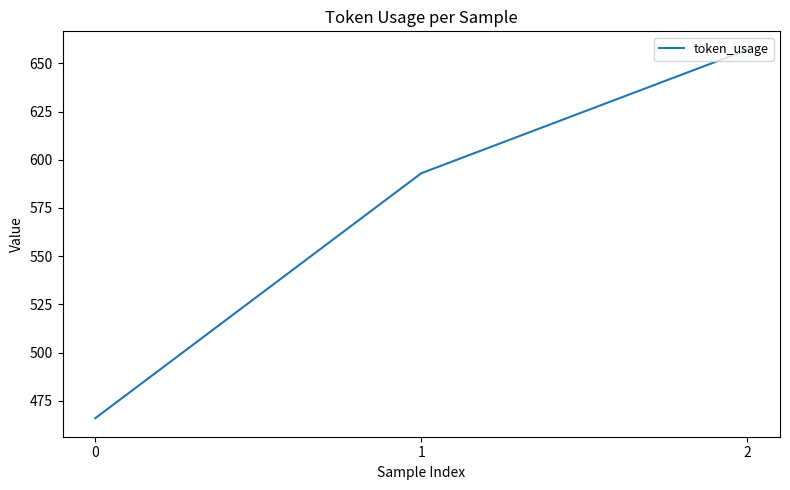

List the labels in order of value, largest first.

2, 1, 0